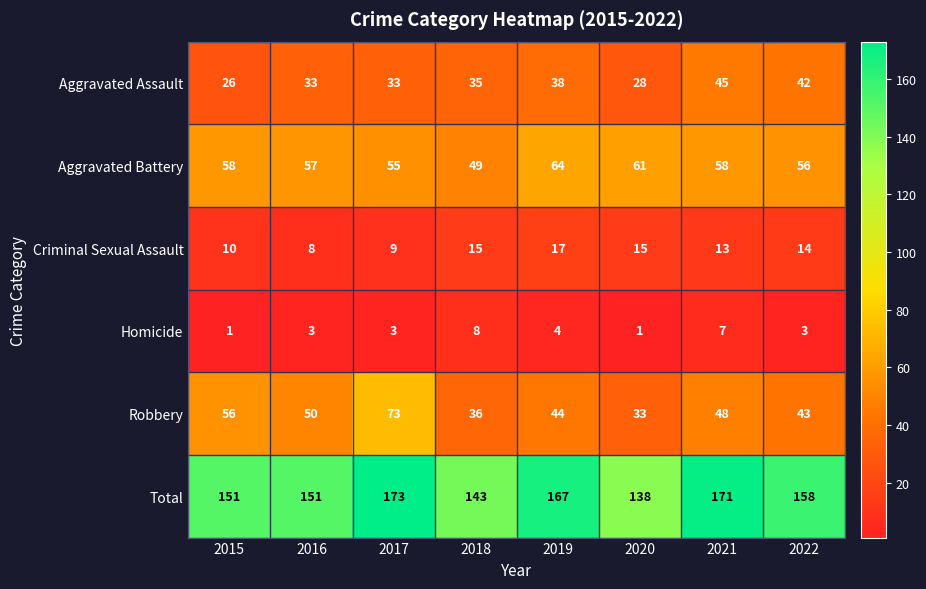

What is the difference between the highest and lowest values at 2016?

148